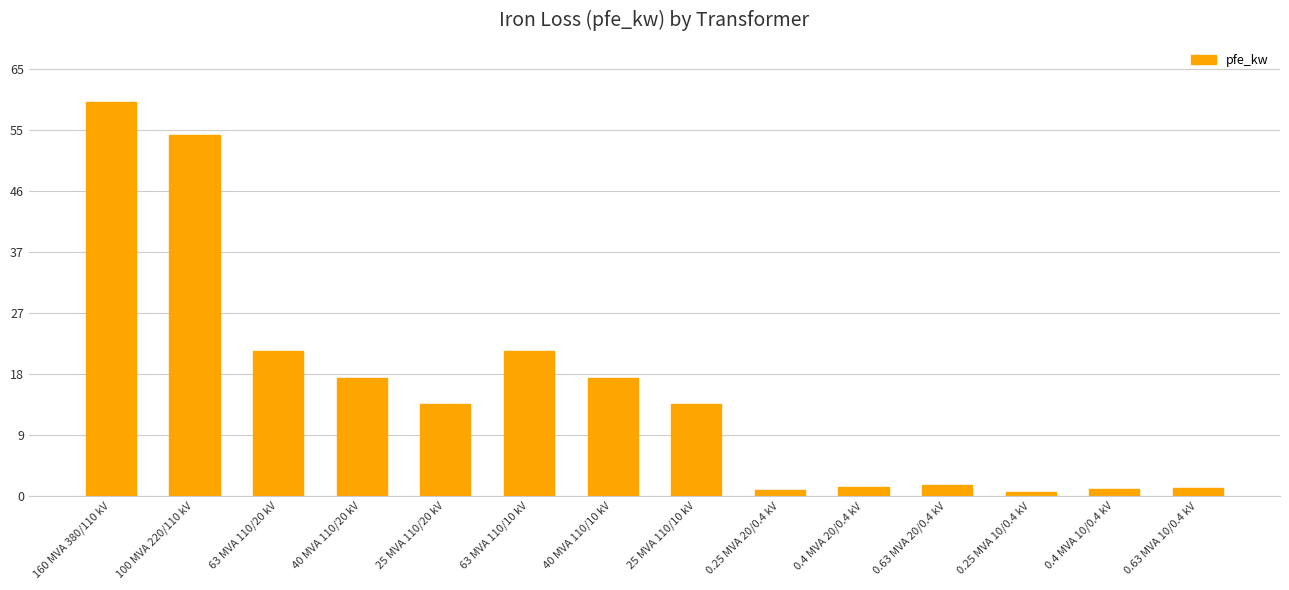

True or false: the data shows 26.1 at 100 MVA 220/110 kV.

False